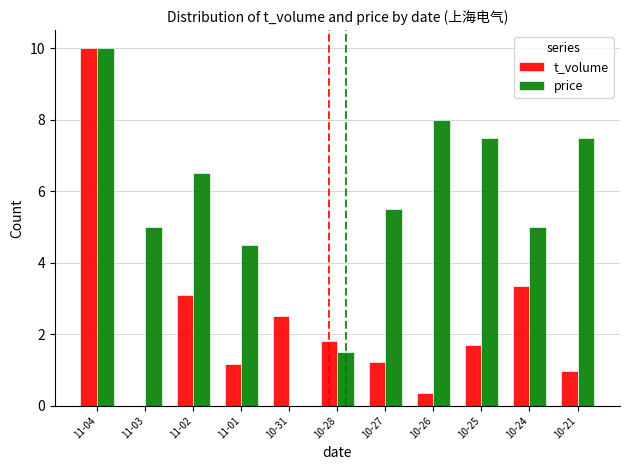

What is the sum of the price values at 10-24 and 10-31?

5.0